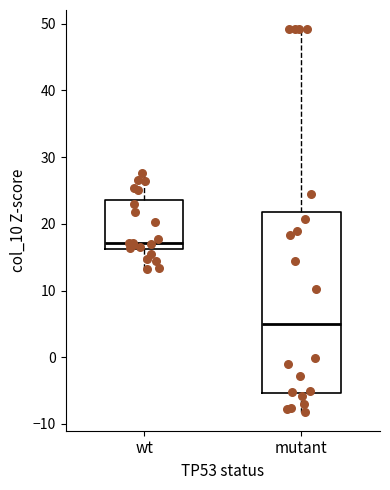

Reading left to right, transcribe this box plot: for each box, give where its median line is, the range the box spans, and where its two whiskers end, as read against the y-axis. The values are not printed on the chart, so give them approximately, as read against the axis.

wt: median 17, box 16 to 24, whiskers 13 to 28
mutant: median 5, box -5 to 22, whiskers -8 to 49